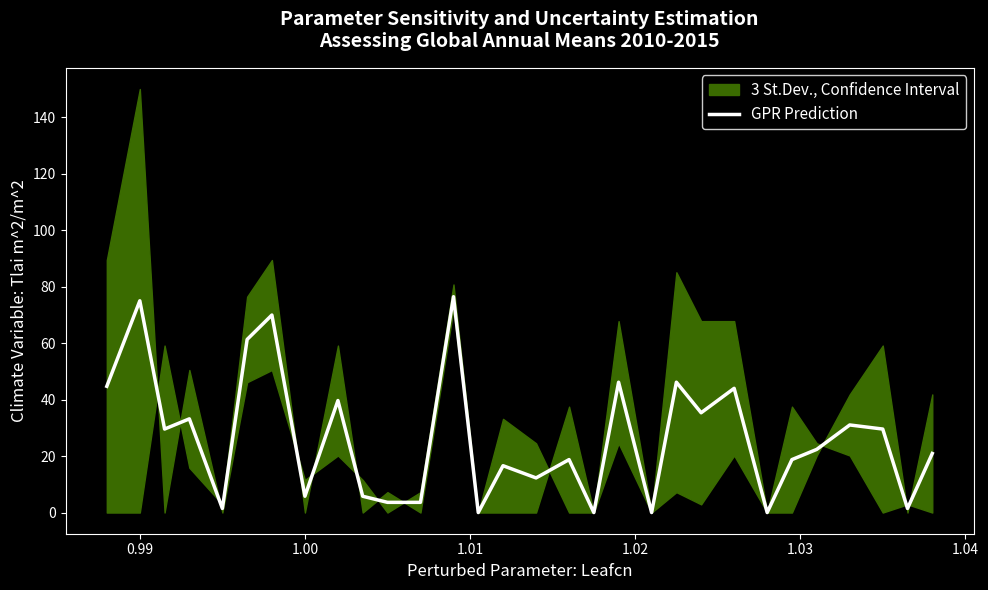

Reading left to right, what are all the values shown in this chart?

44.7	75.0	29.6	33.2	1.4	61.3	70.0	5.8	39.7	5.8	3.6	3.6	76.5	0.0	16.6	12.3	18.8	0.0	46.2	0.0	46.2	35.4	44.0	0.0	18.8	22.4	31.0	29.6	1.4	20.9